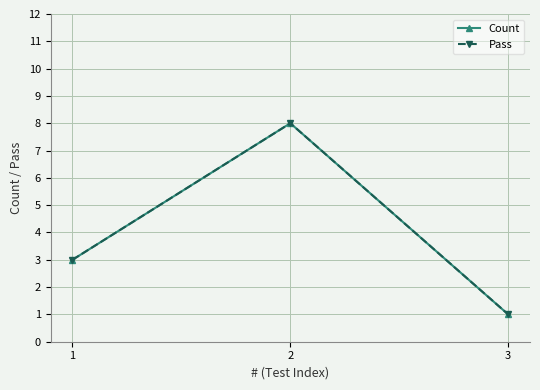

Which series has the largest total across all categories?

Count